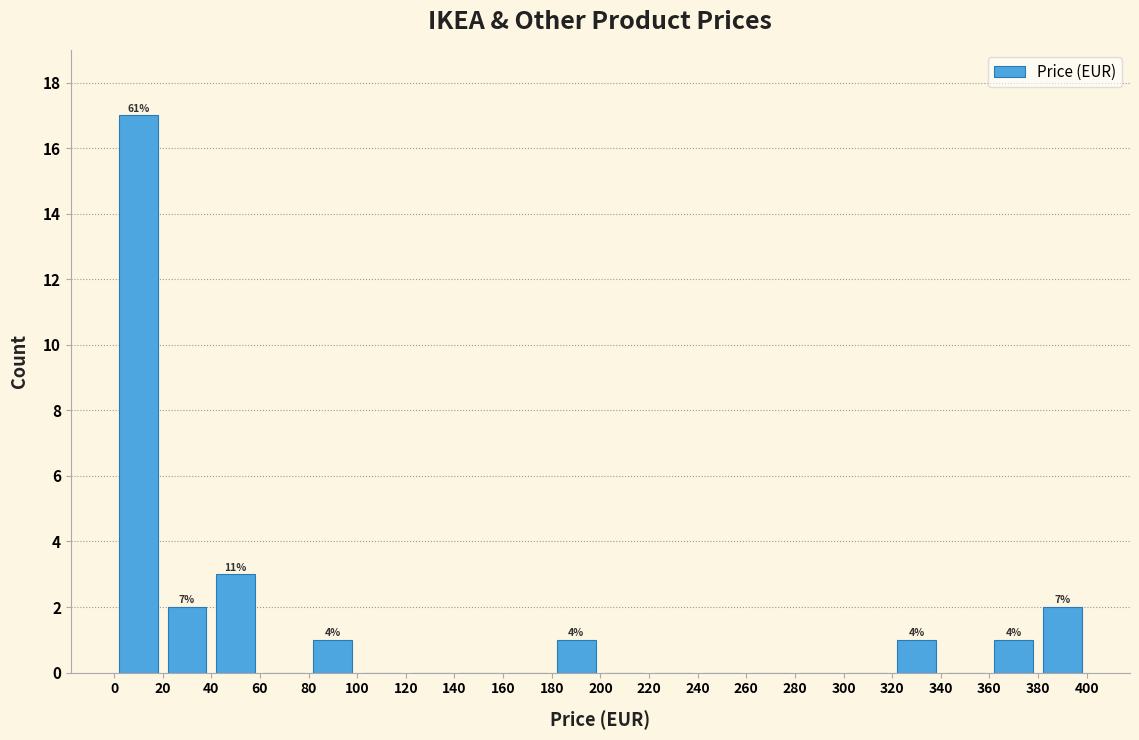

Which range on the x-axis has the tallest bar?

0 to 20